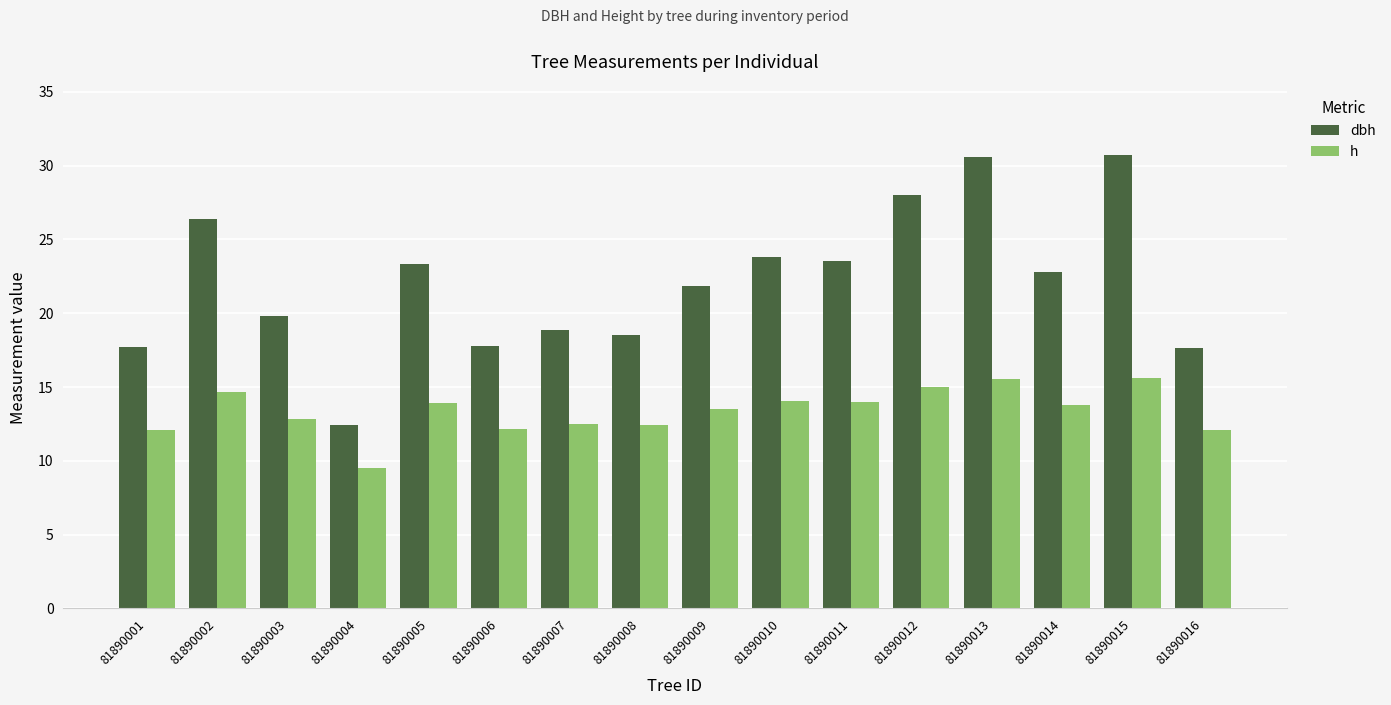

Which series has the widest spread of values?

dbh